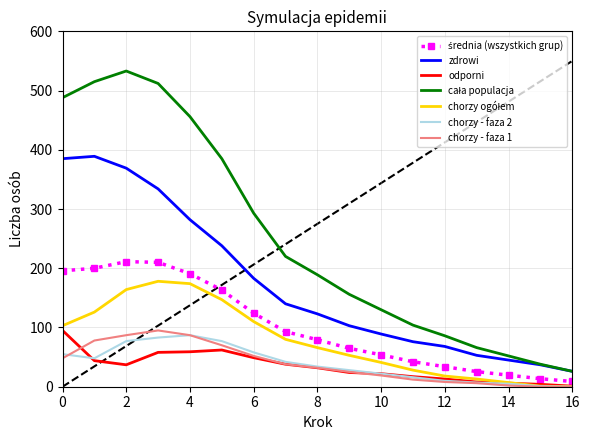

True or false: zdrowi and chorzy - faza 1 intersect in this chart.

False